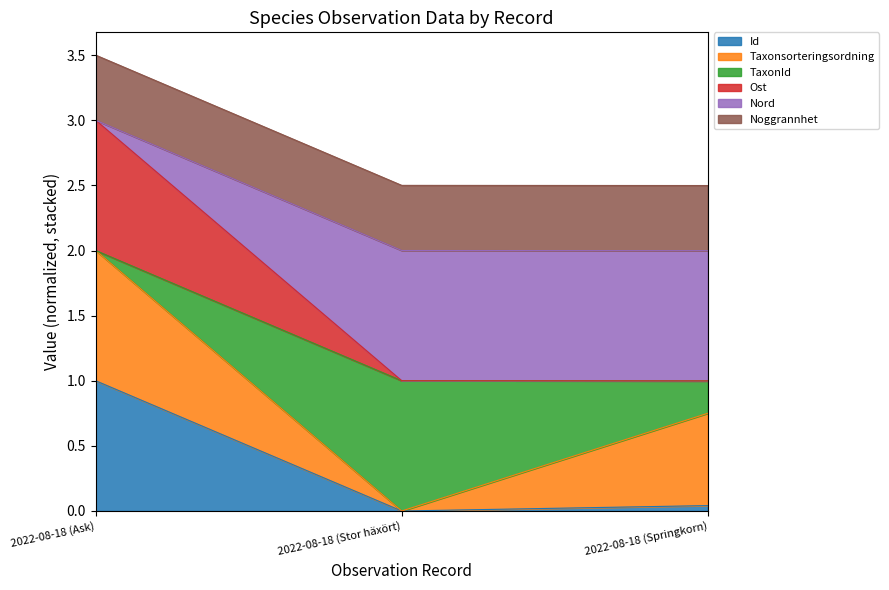

What is the total value across all series at 2022-08-18 (Stor häxört)?

2.5